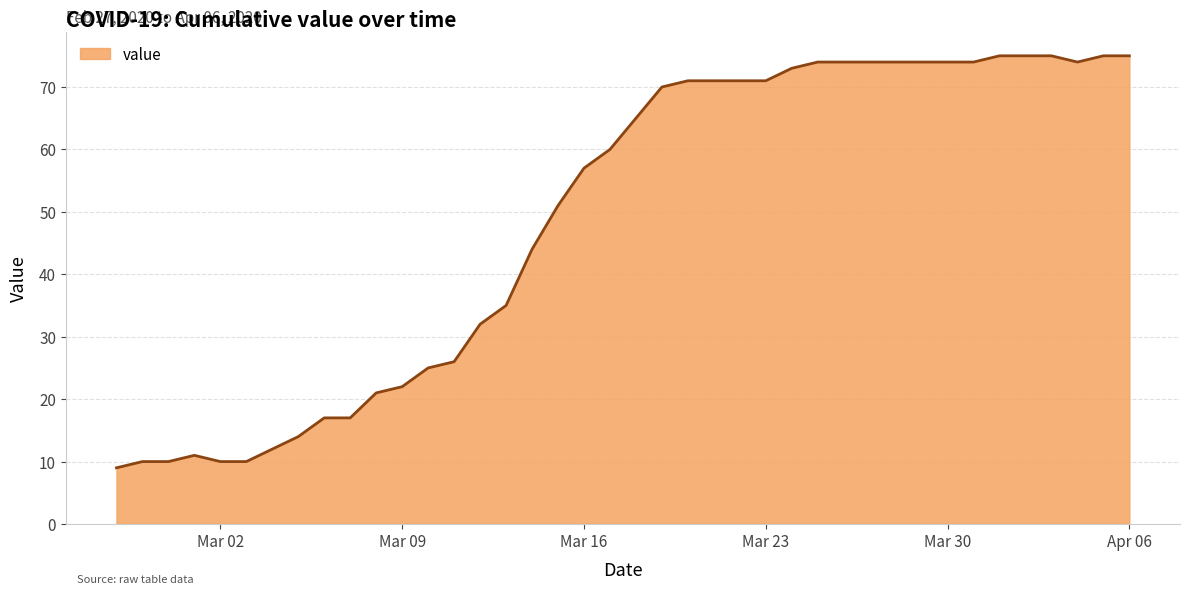

What is the minimum value shown in the chart?

9